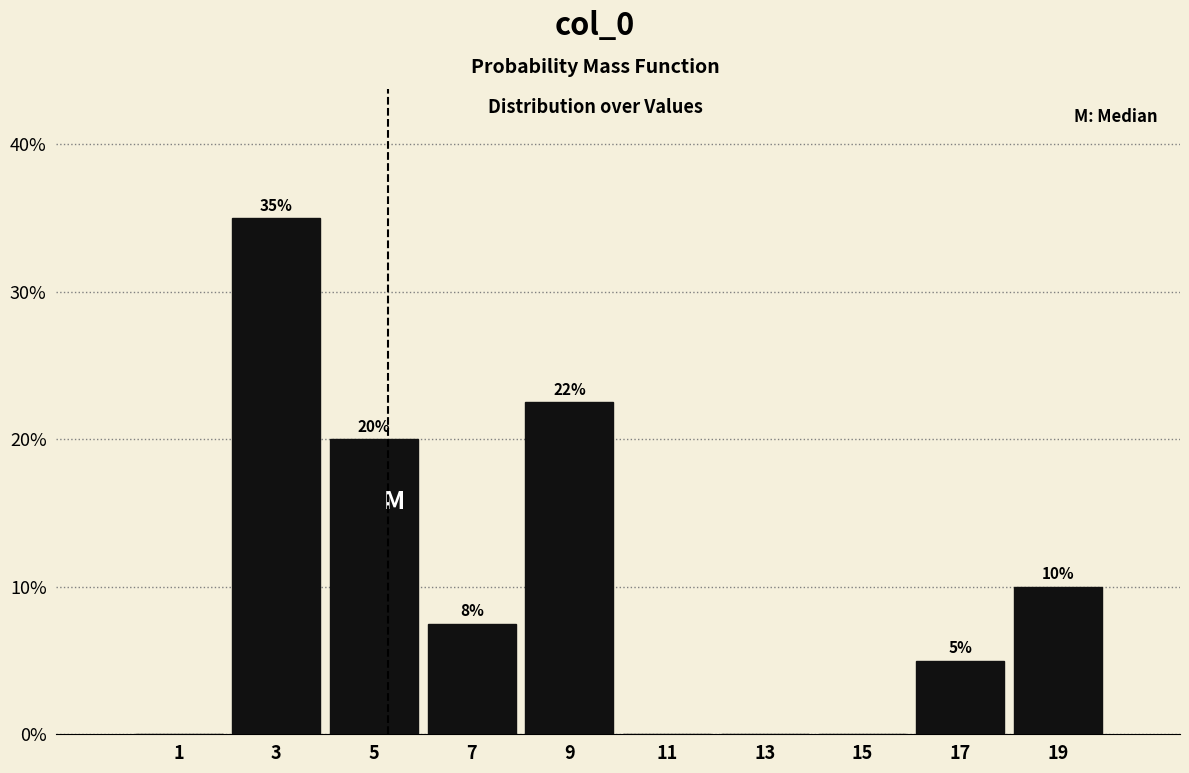

Which range on the x-axis has the tallest bar?

2 to 4